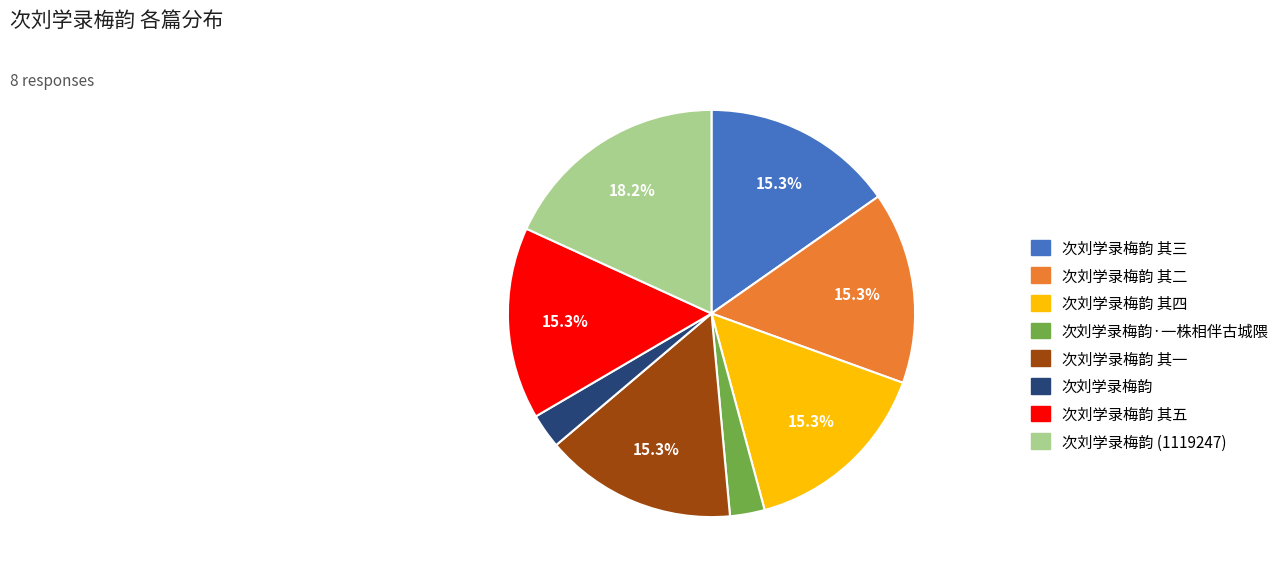

Does 次刘学录梅韵 account for over 50% of the chart?

No